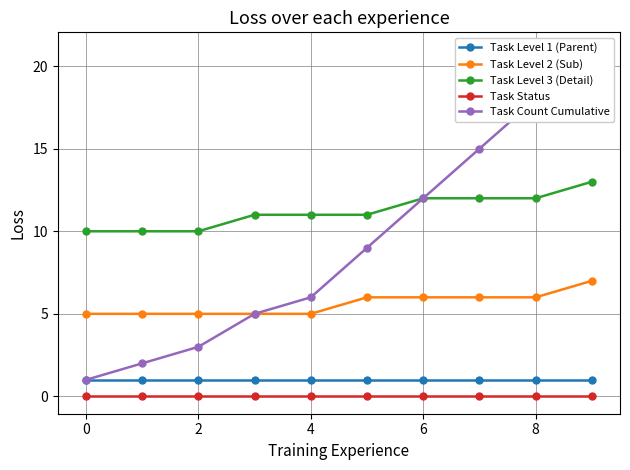

Is it true that Task Level 1 (Parent) equals 2 at 4?

False